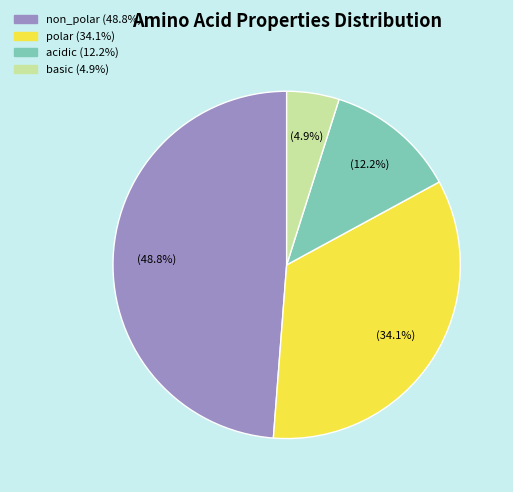

Rank the categories by value from lowest to highest.

basic, acidic, polar, non_polar